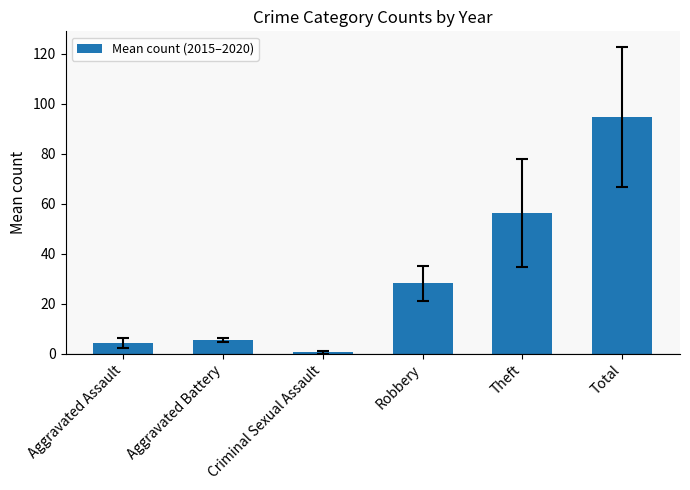

What is the sum of the values at Aggravated Assault and Theft?

60.7